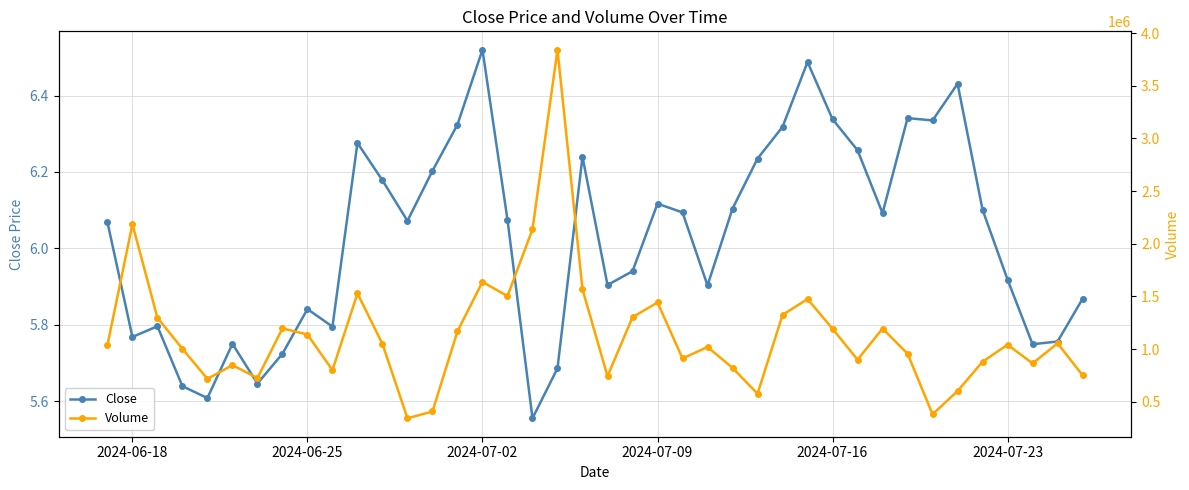

Where is the first local minimum for Close?

2024-06-18